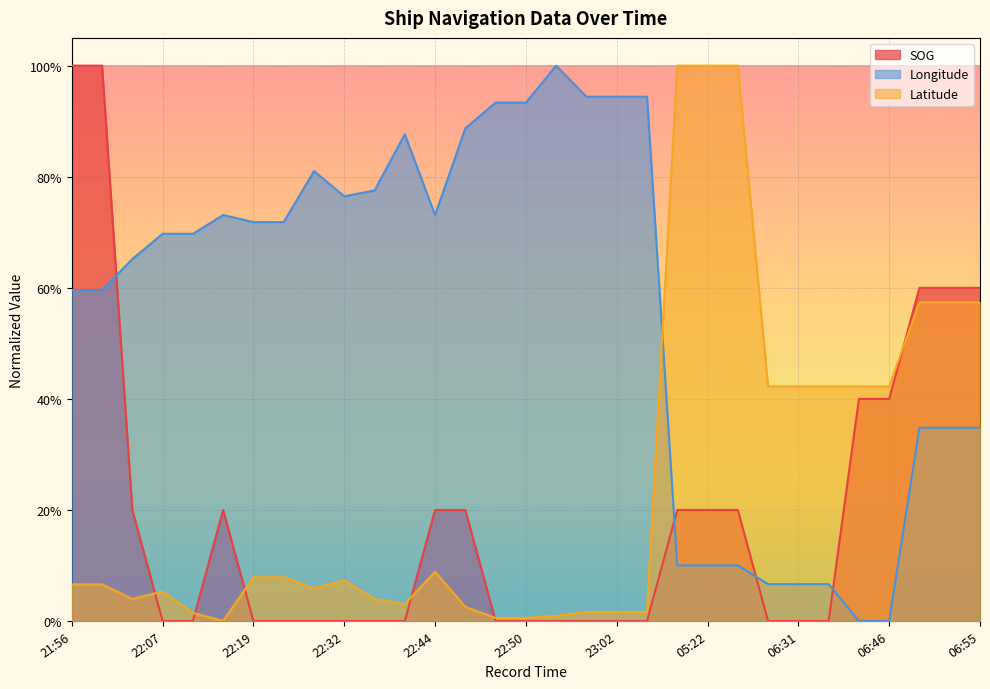

What are all the series names shown in the legend?

SOG, Longitude, Latitude